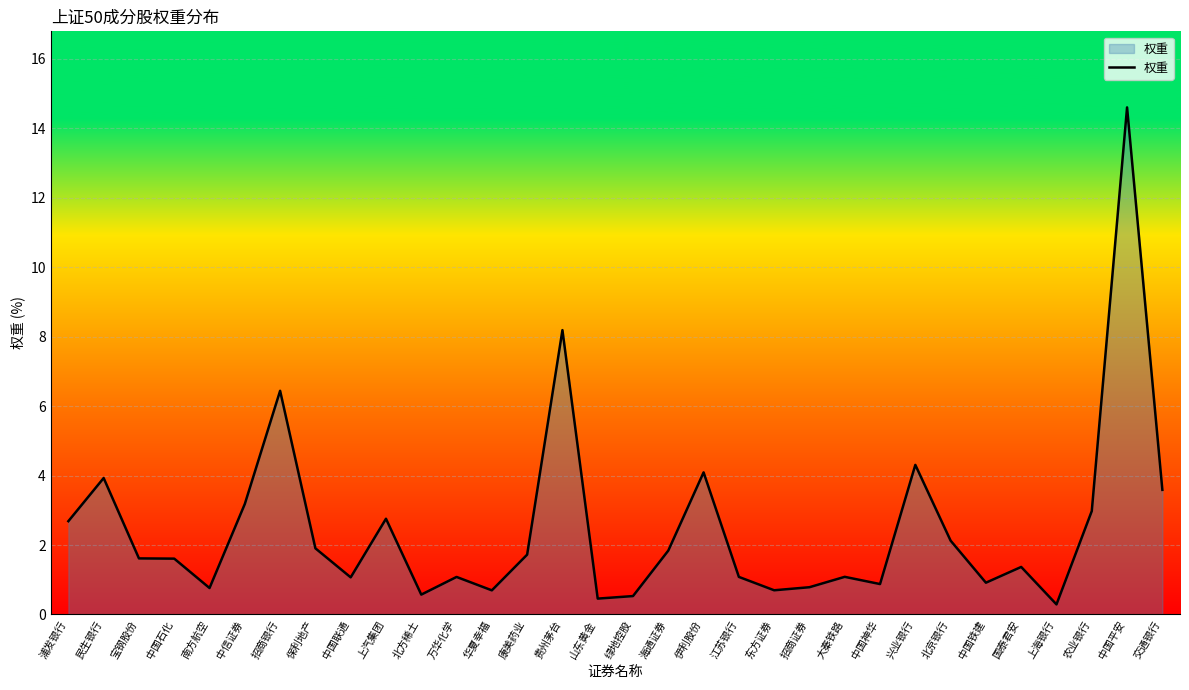

What is the maximum value shown in the chart?

14.6